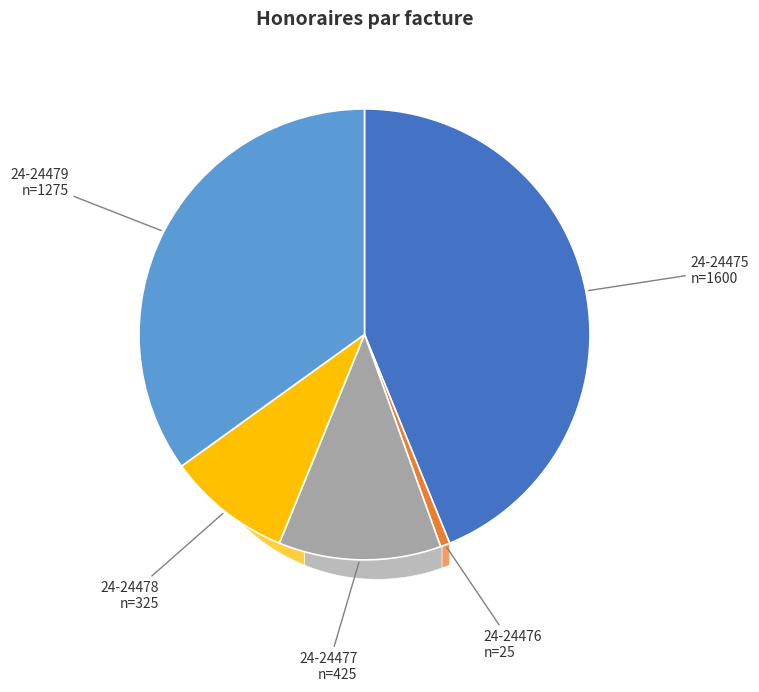

Does any single category account for the majority?

No